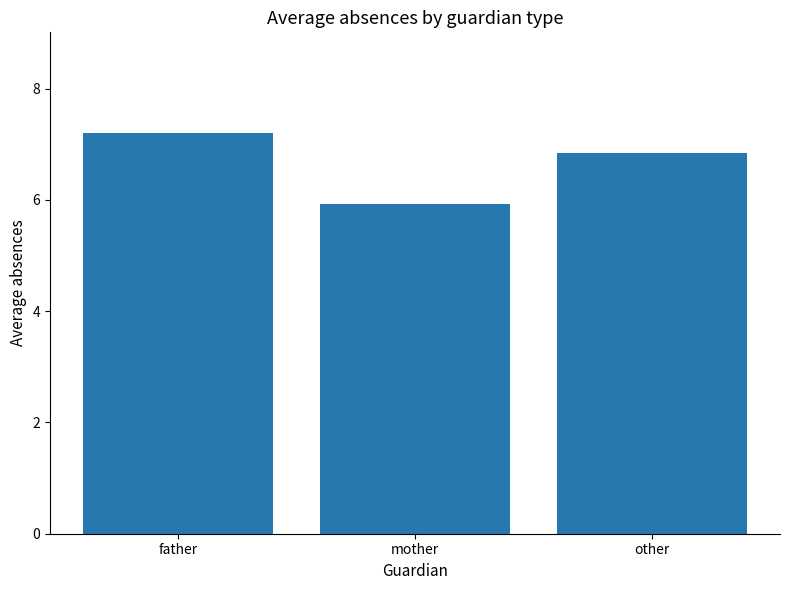

What is the sum of all values?

20.0